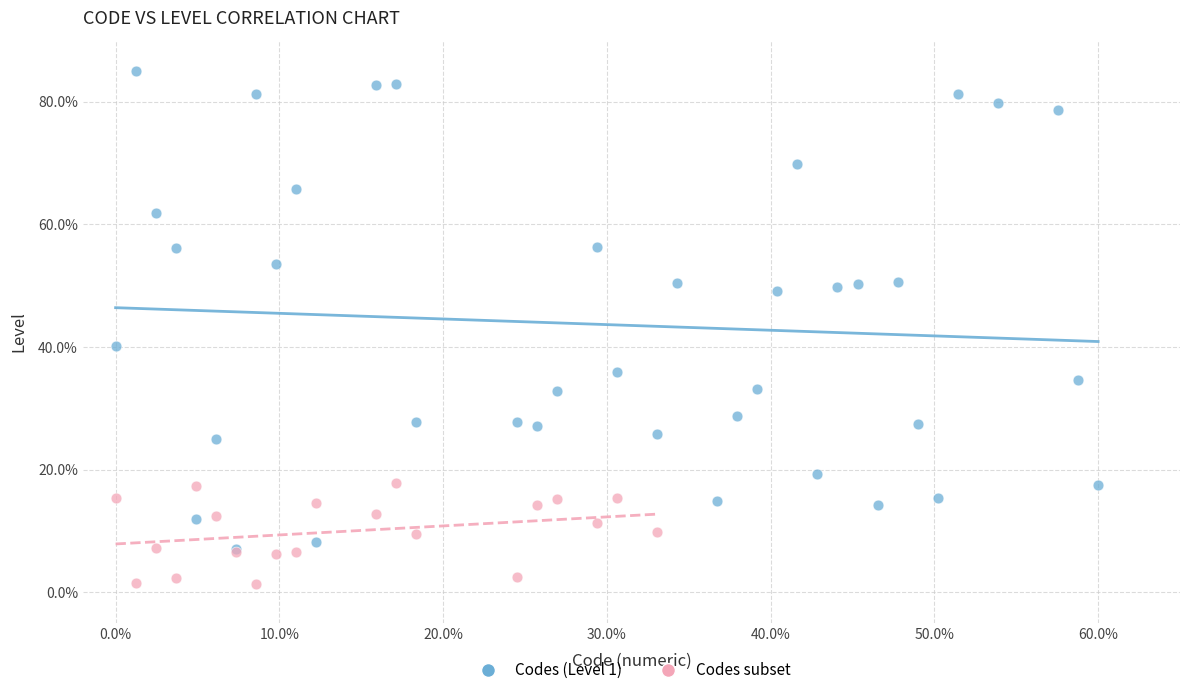

Which series has the largest Y range (max minus min)?

Codes (Level 1)